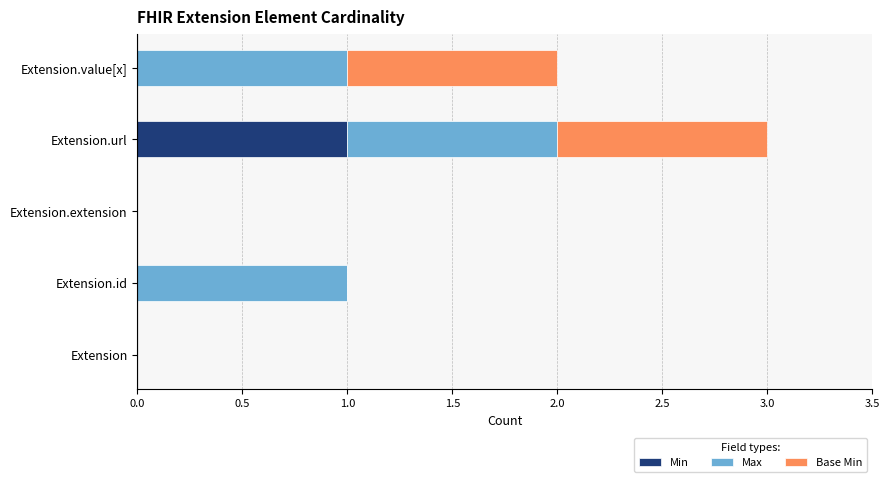

Is it true that Min equals 0 at Extension.id?

True